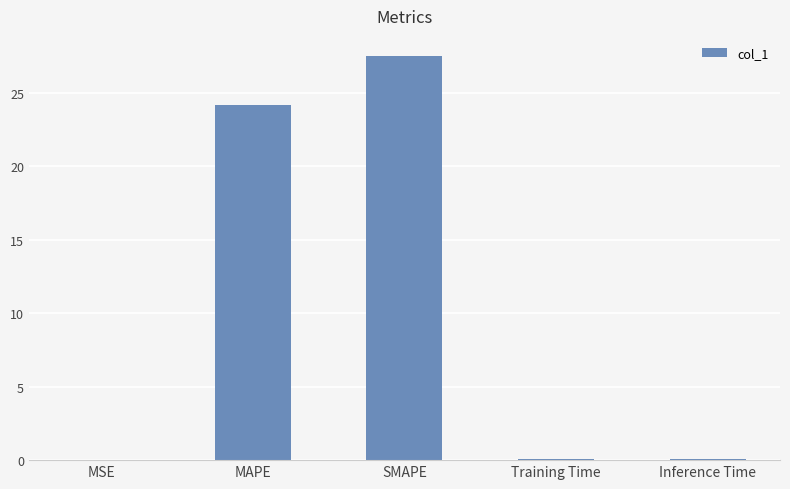

Where is the data nearest to the value 13?

MAPE